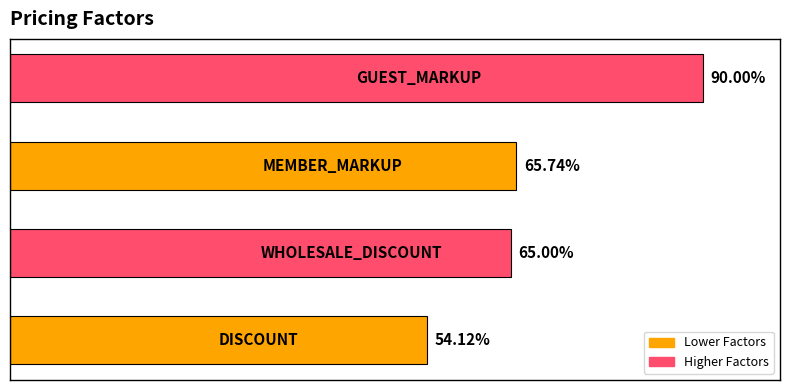

Are the bars horizontal?

Yes